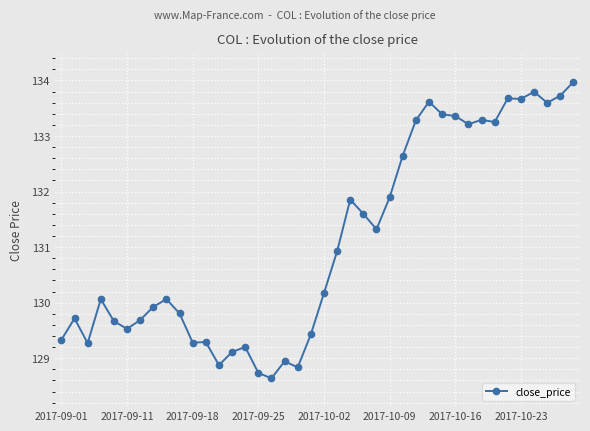

What is the maximum value shown in the chart?

134.0